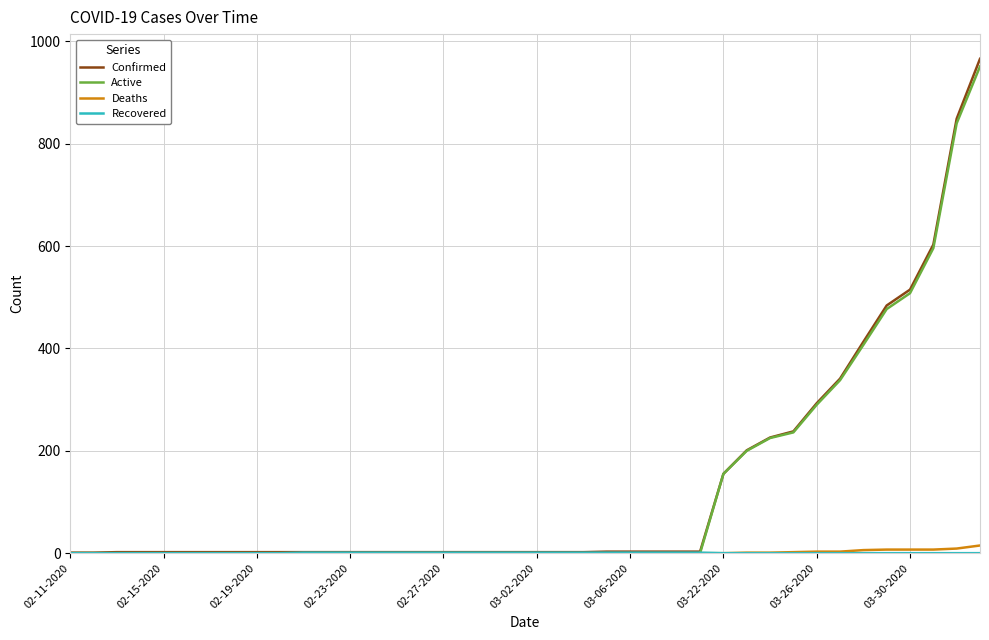

What is the greatest value displayed?

966